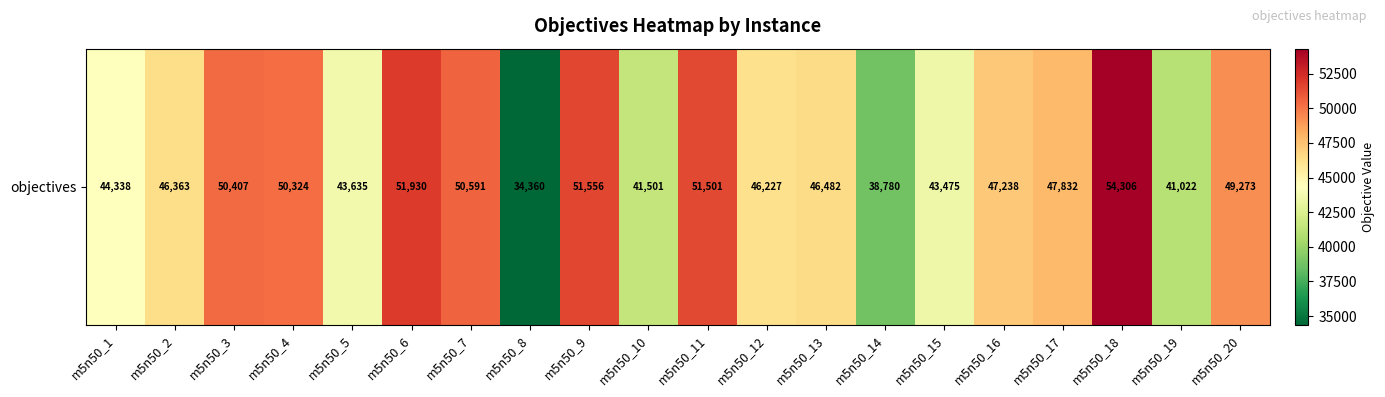

Reading left to right, what are all the values shown in this chart?

m5n50_1=44338	m5n50_2=46363	m5n50_3=50407	m5n50_4=50324	m5n50_5=43635	m5n50_6=51930	m5n50_7=50591	m5n50_8=34360	m5n50_9=51556	m5n50_10=41501	m5n50_11=51501	m5n50_12=46227	m5n50_13=46482	m5n50_14=38780	m5n50_15=43475	m5n50_16=47238	m5n50_17=47832	m5n50_18=54306	m5n50_19=41022	m5n50_20=49273